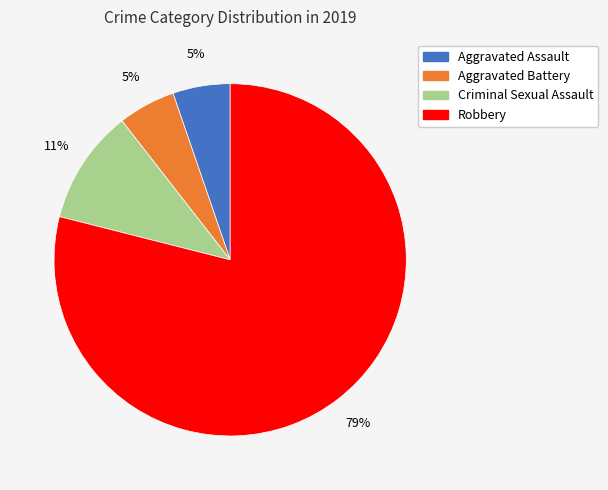

Is it true that Criminal Sexual Assault is 20% of the pie?

False